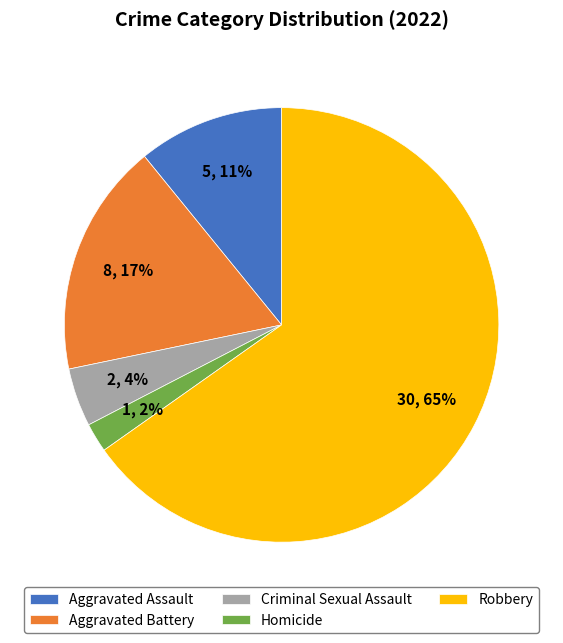

The Aggravated Battery slice represents 17% of the pie. True or false?

True